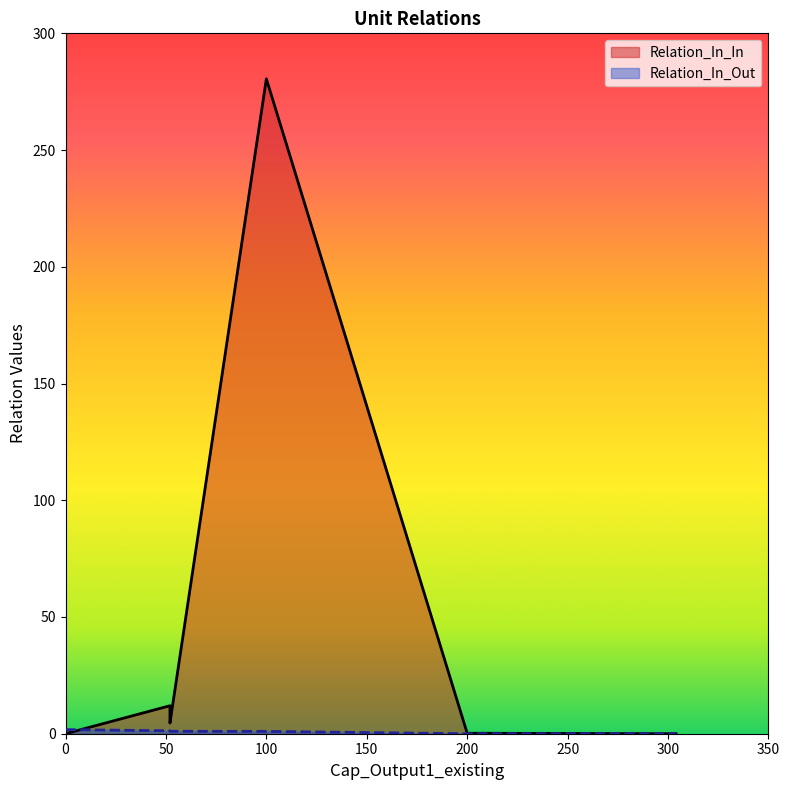

What is the maximum value for Relation_In_Out?

1.8